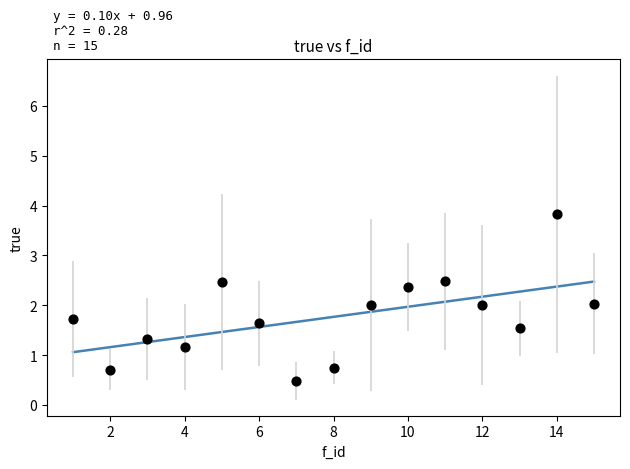

What is the range of Y values (max minus min)?

3.3